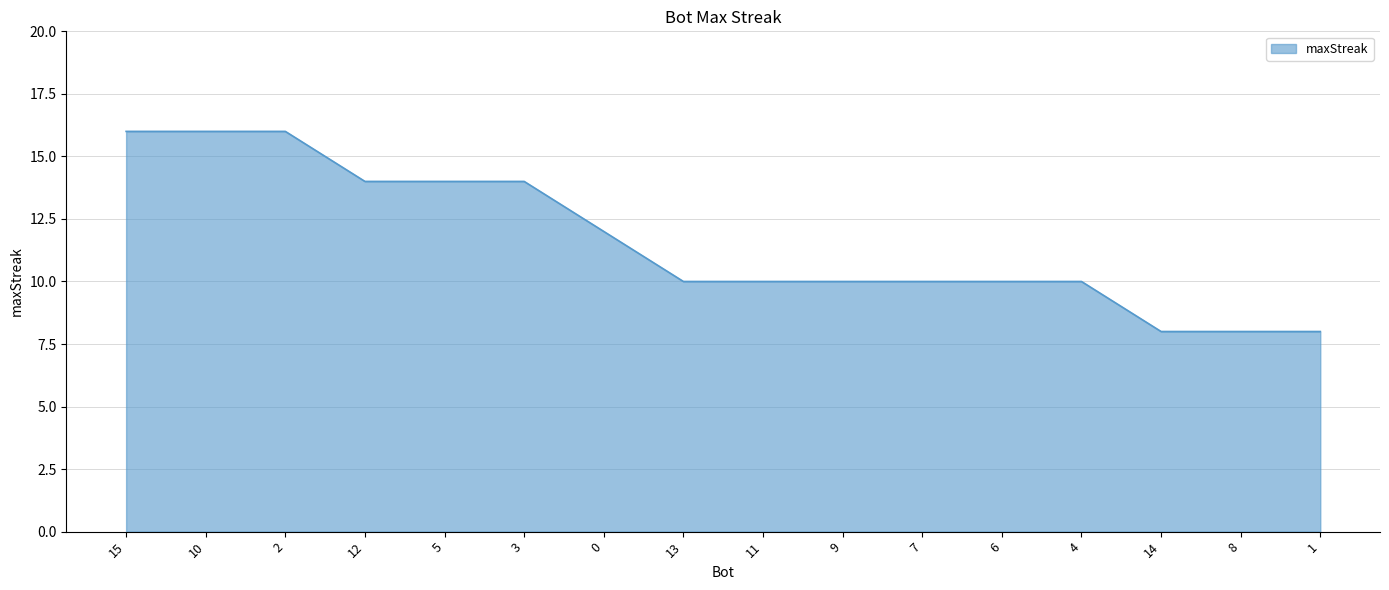

Reading right to left, extract all data points from this chart.

1=8	8=8	14=8	4=10	6=10	7=10	9=10	11=10	13=10	0=12	3=14	5=14	12=14	2=16	10=16	15=16